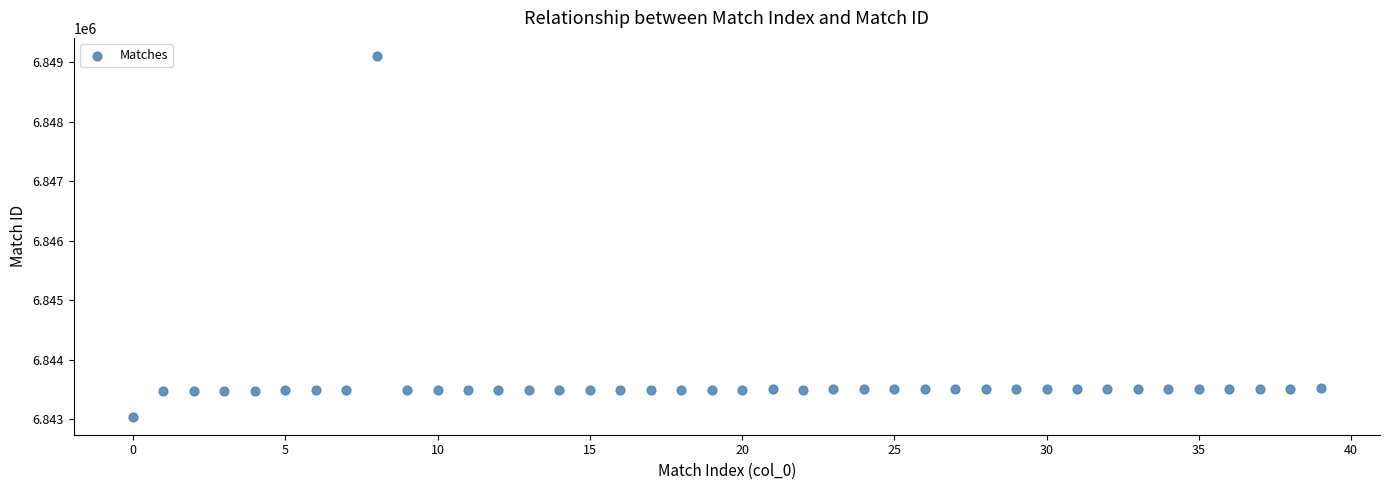

What is the range of Y values (max minus min)?

6062